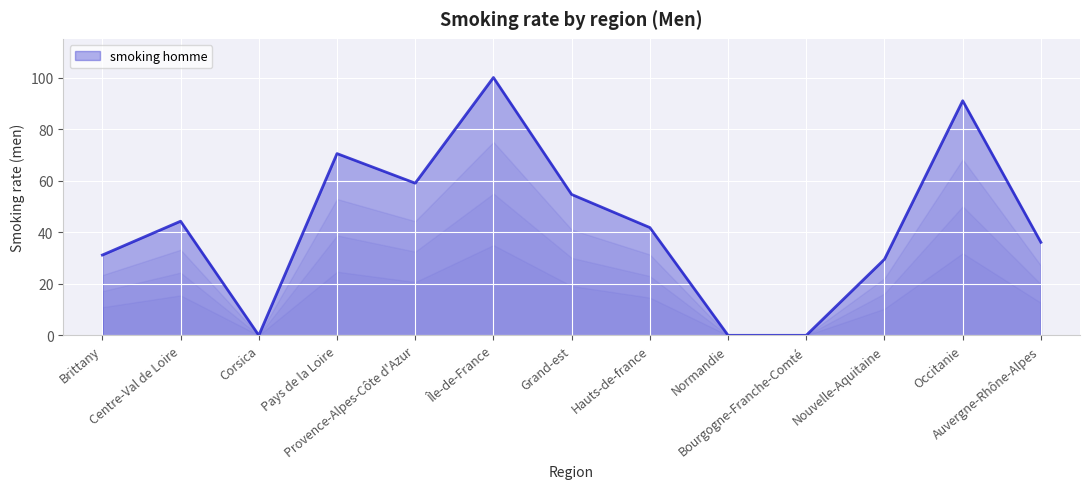

What is the maximum value shown in the chart?

100.0